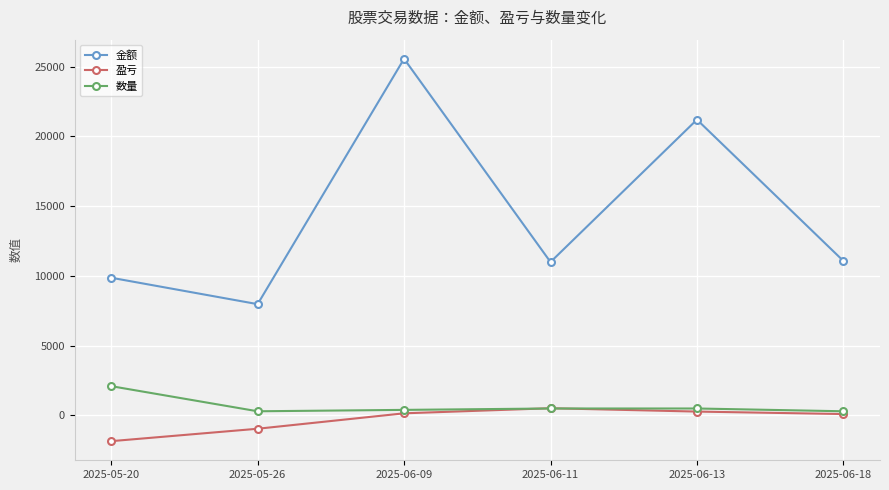

Read the 盈亏 value at 2025-05-20.

-1841.2